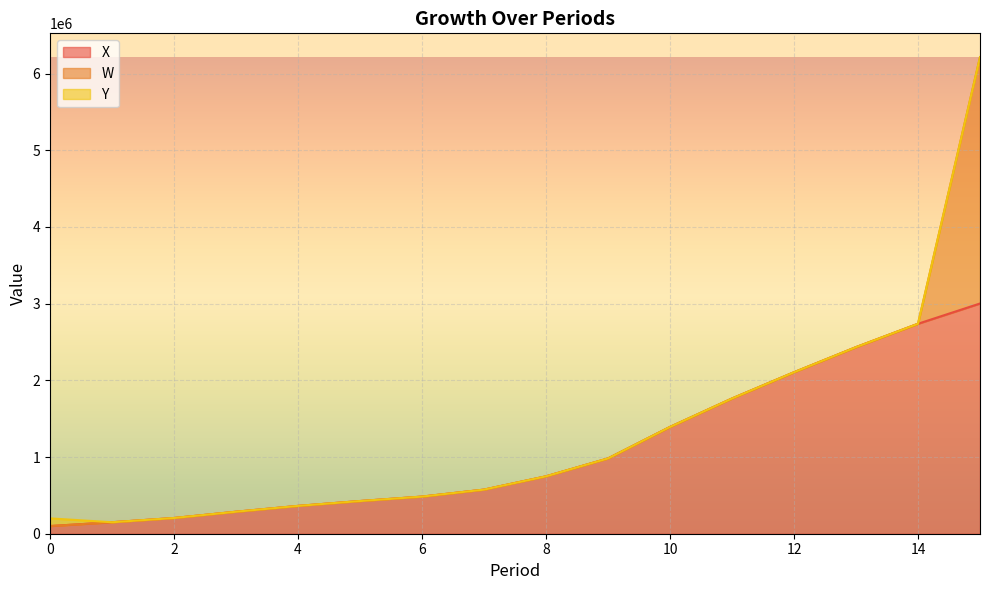

What is the sum of all Y values?

100000.0